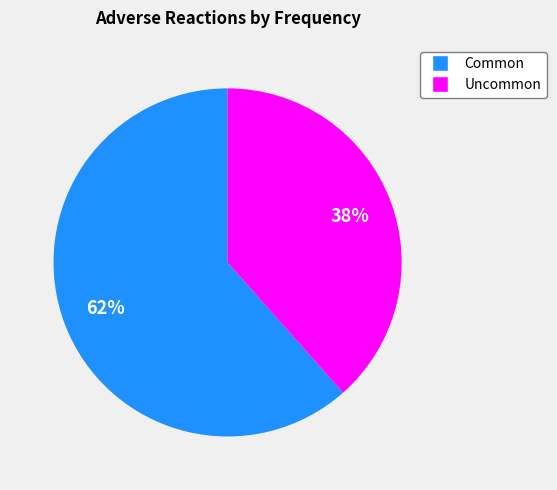

To the nearest percent, what is the combined percentage of Uncommon and Common?

100%